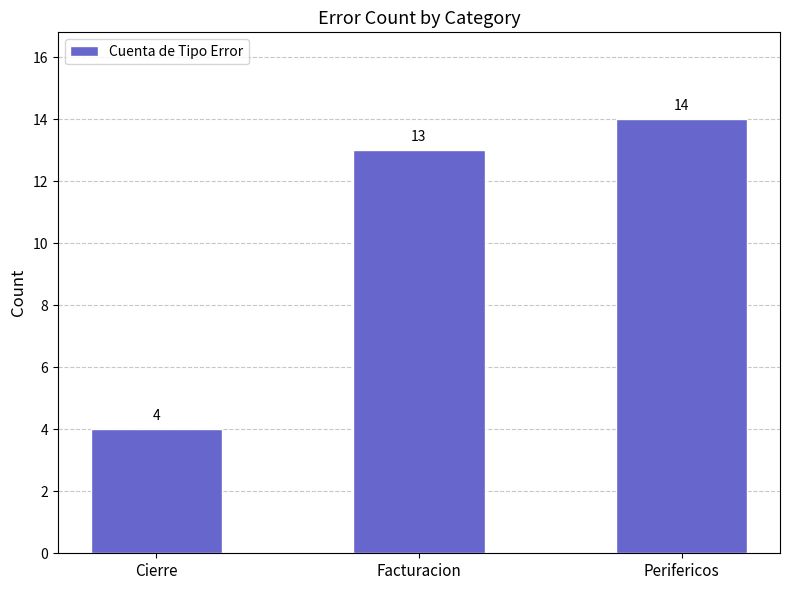

What is the change in value from Cierre to Perifericos?

+10